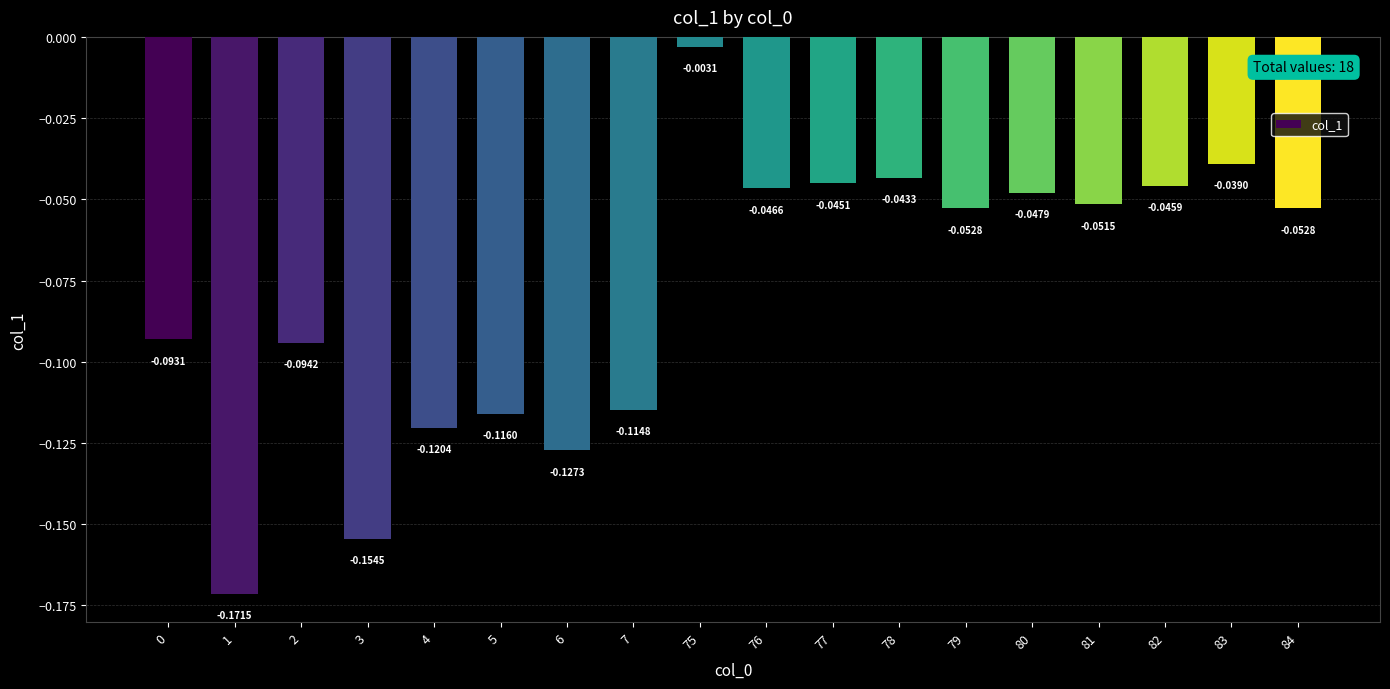

Where is the data nearest to the value 0?

75